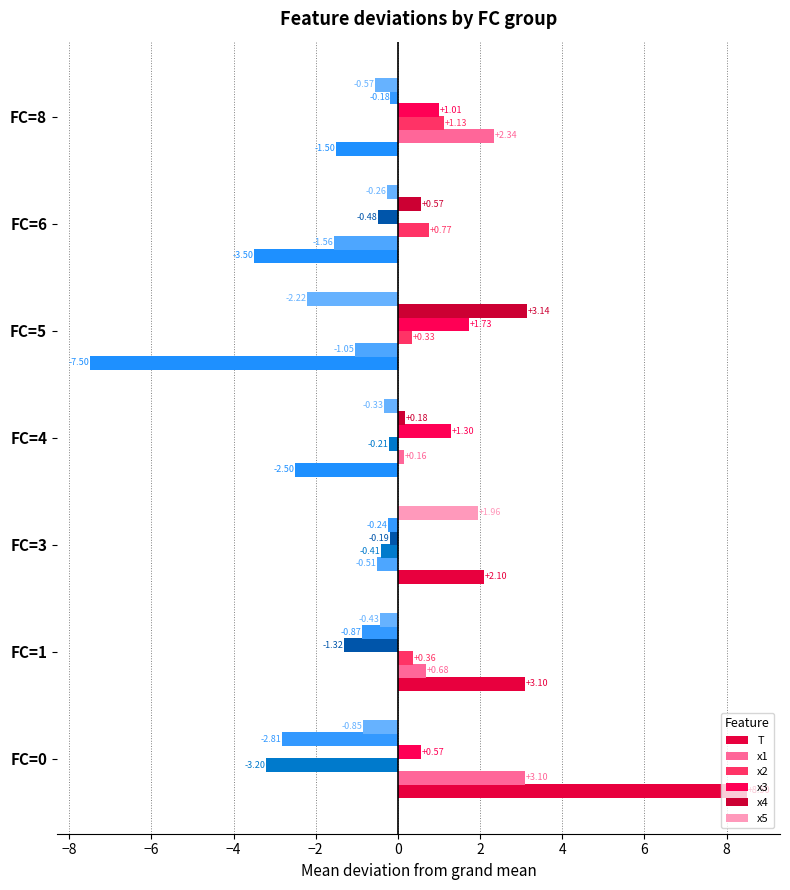

How many data points does each series have?

7